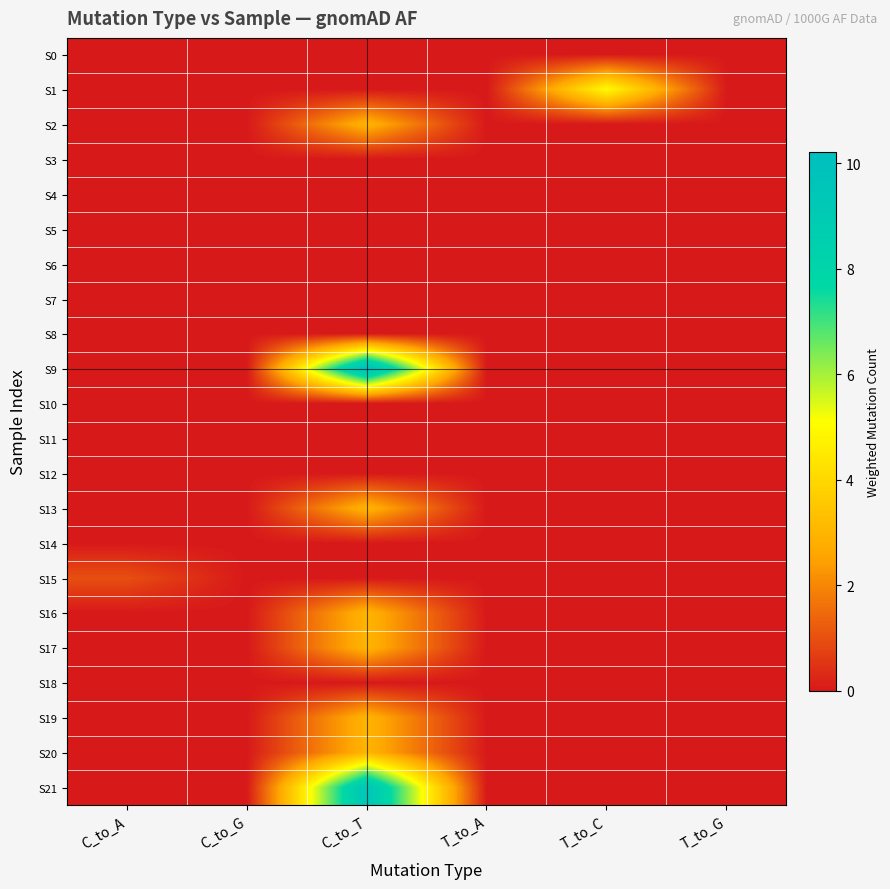

At which category does the chart reach its minimum across all series?

C_to_A